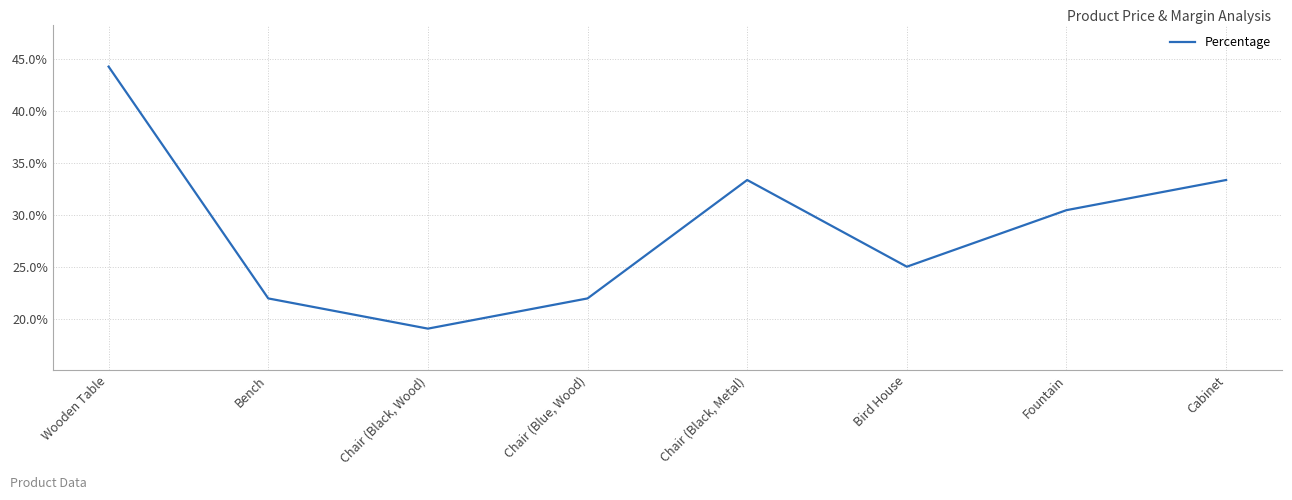

The value at Bird House is 0.2. True or false?

True